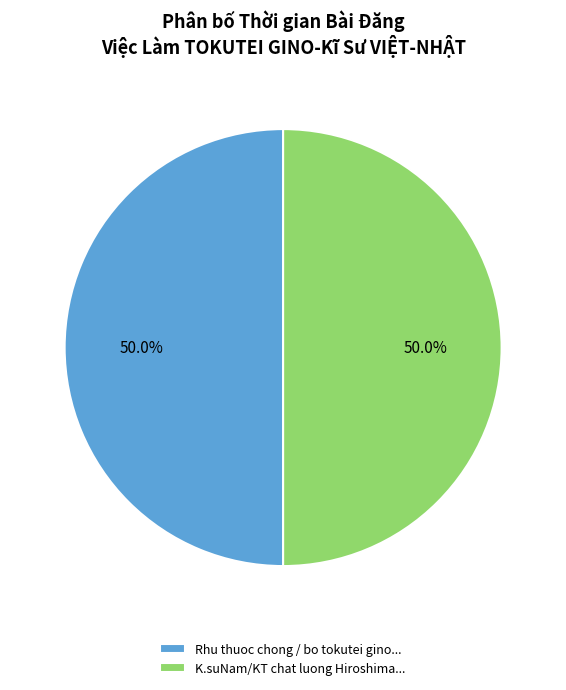

What percentage is NOT represented by K.suNam/KT chat luong Hiroshima...?

50.0%